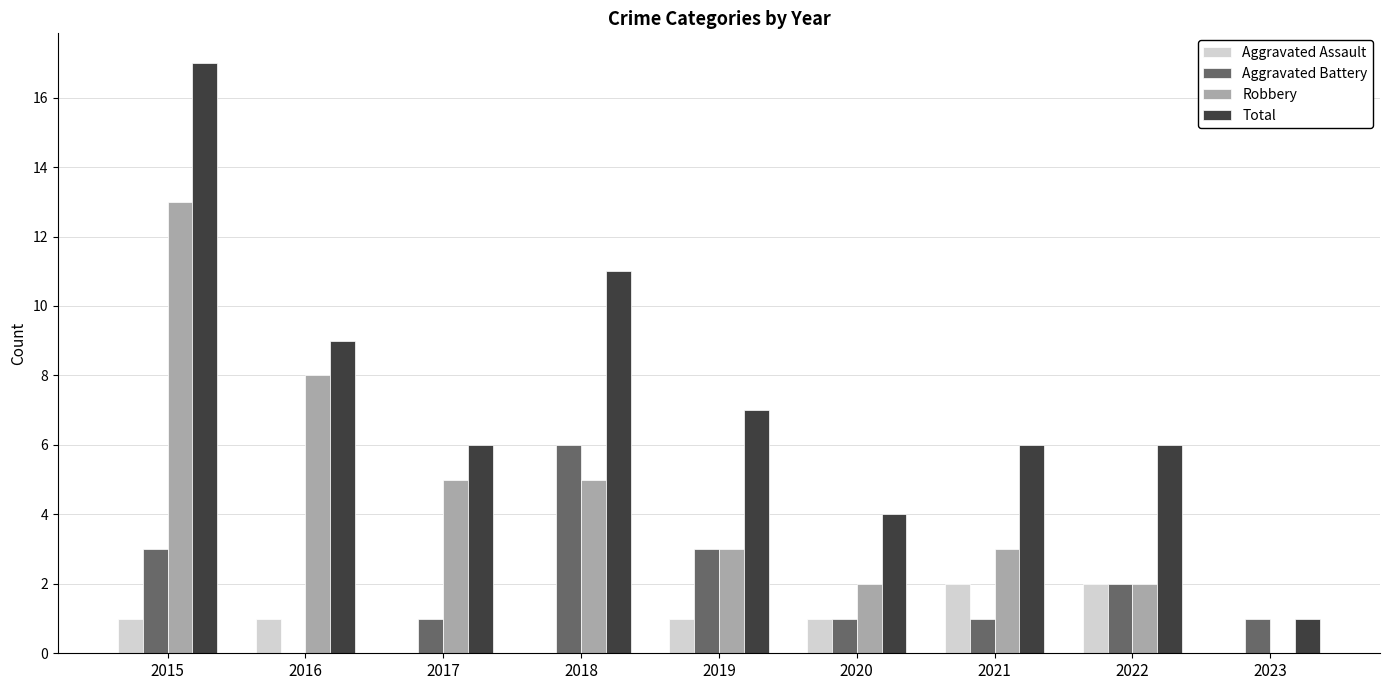

At which label does Aggravated Battery first exceed 1?

2015